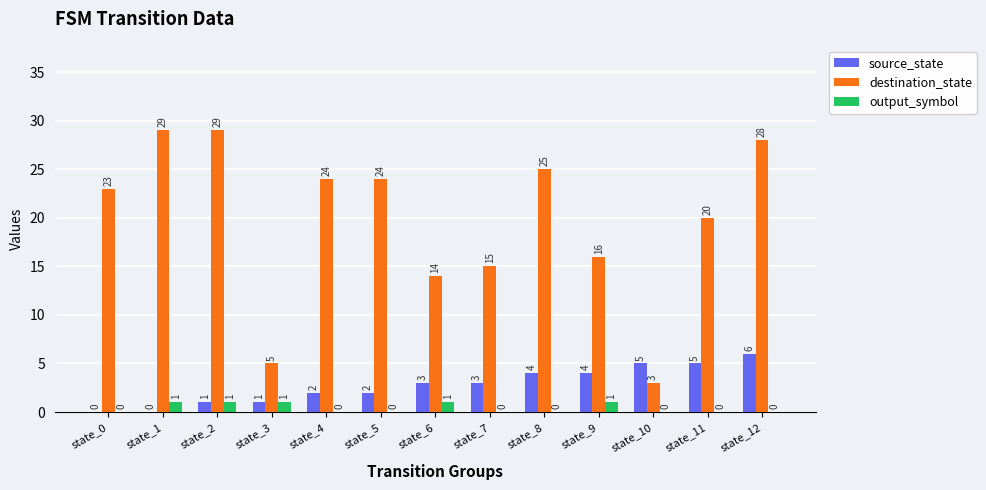

The value of source_state at state_12 is 9. True or false?

False